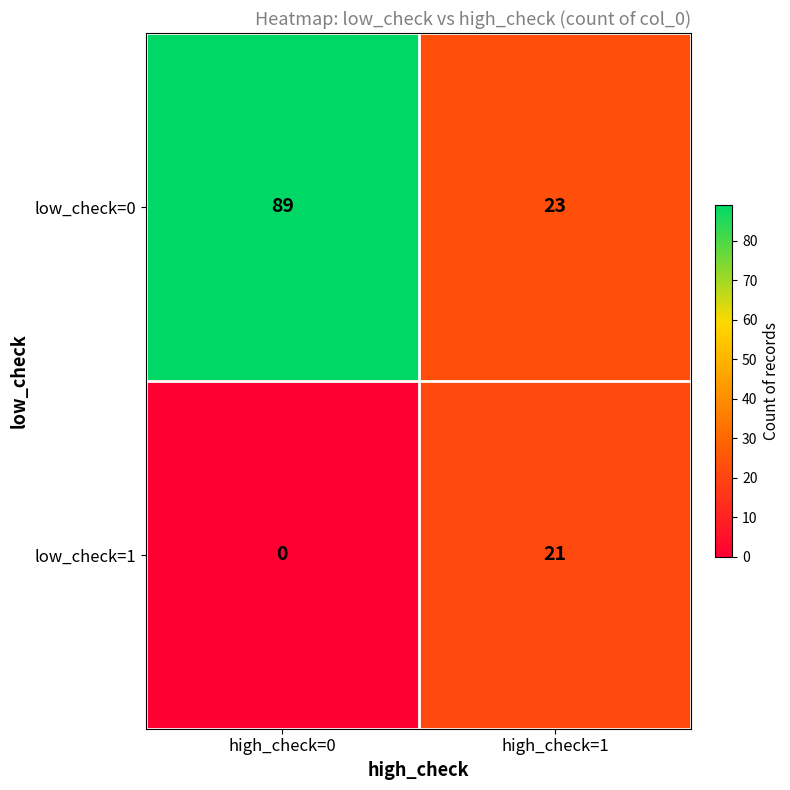

Reading left to right, what are all the values shown in this chart?

low_check=0: high_check=0=89	high_check=1=23
low_check=1: high_check=0=0	high_check=1=21